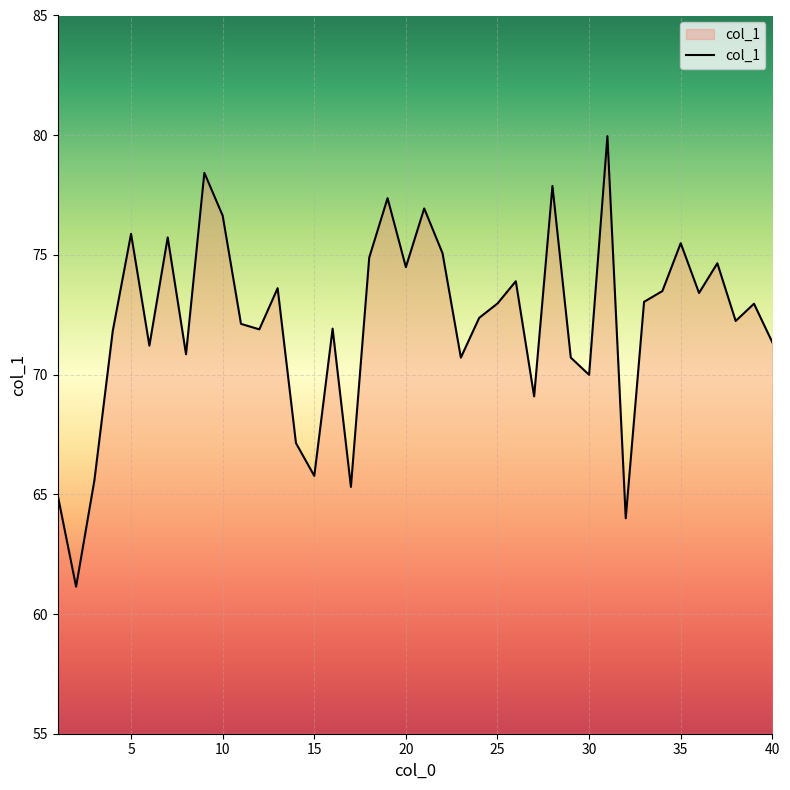

What is the difference between the maximum and minimum values?

18.8